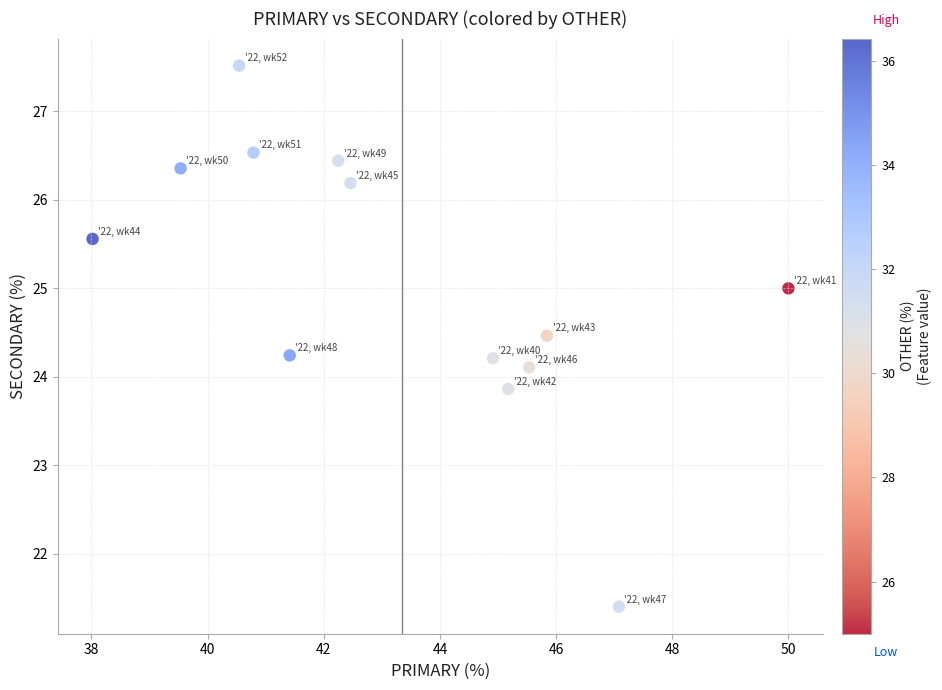

What is the range of X values (max minus min)?

12.0